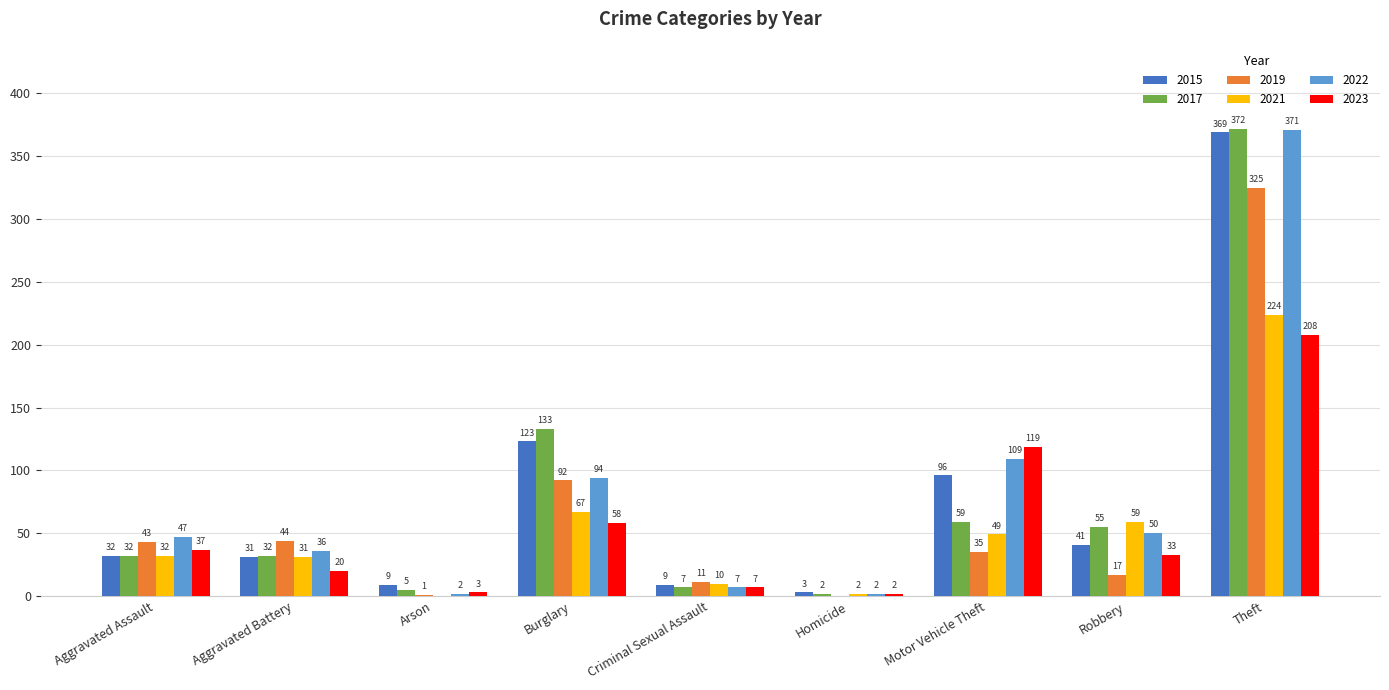

What value does the 2022 series have at Theft?

371